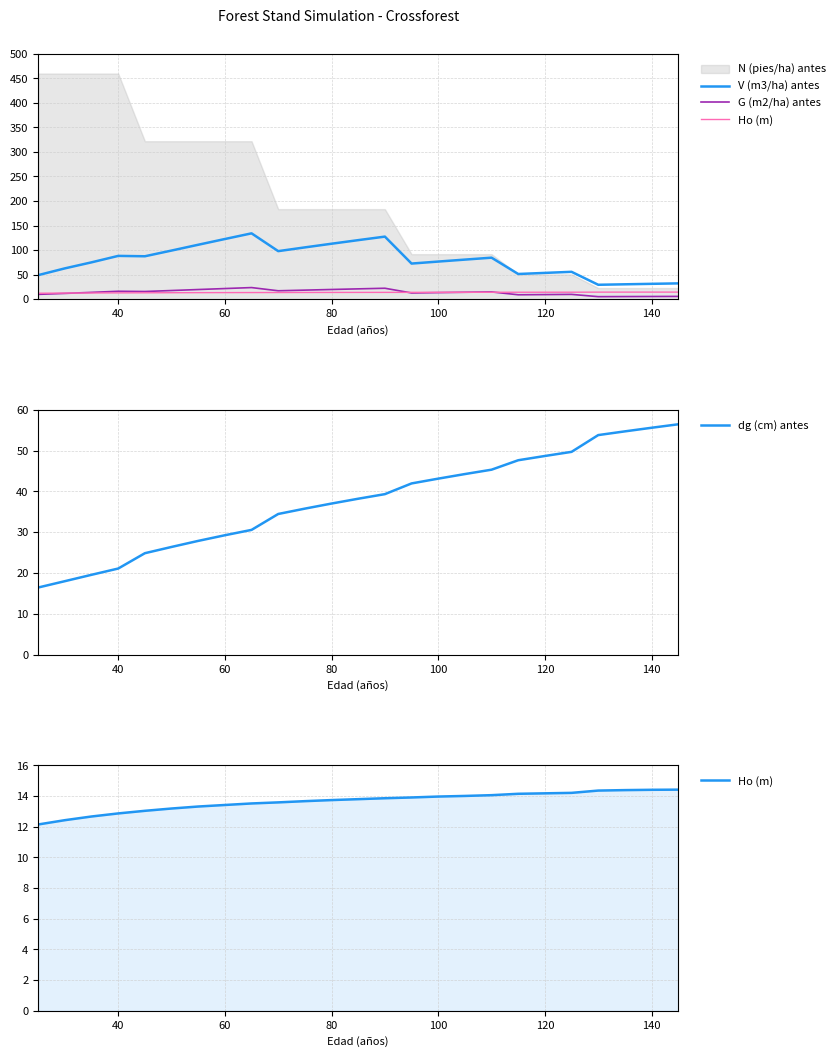

What is the label of the 23rd point from the right?

60